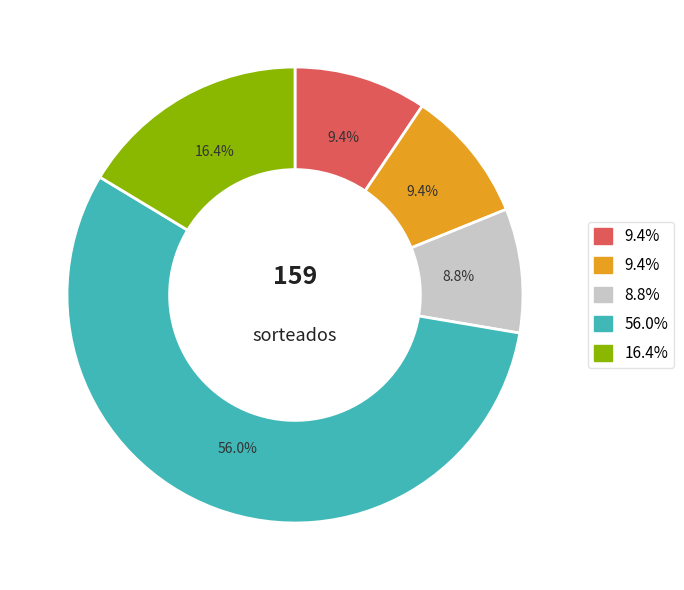

Is there a majority slice in this chart?

Yes